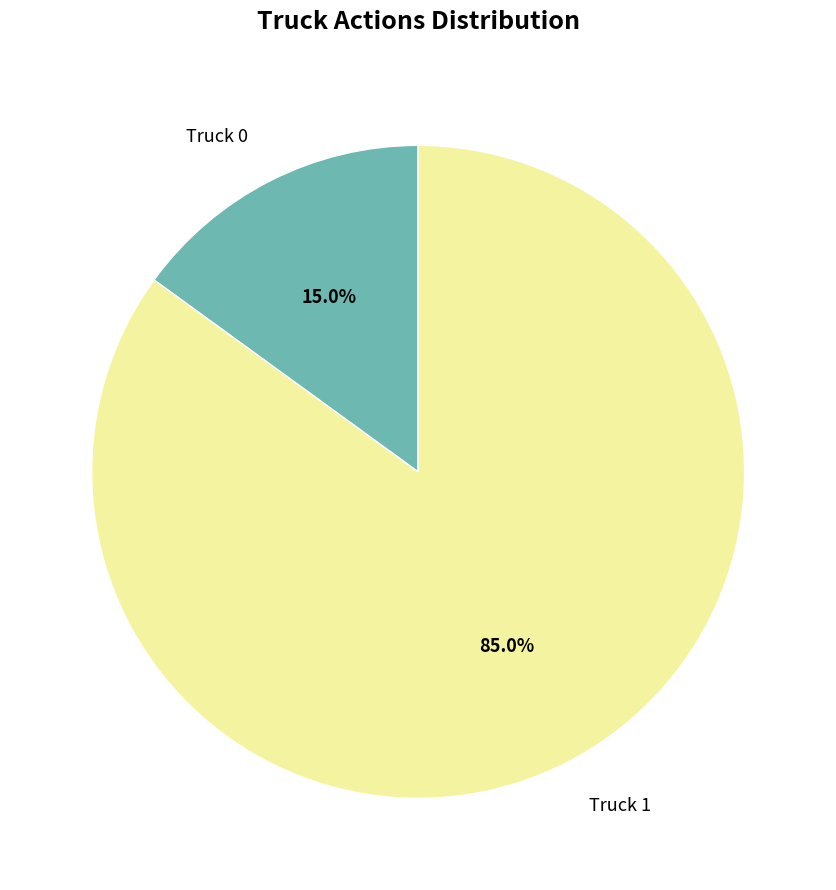

To the nearest percent, what is the average slice percentage?

50%